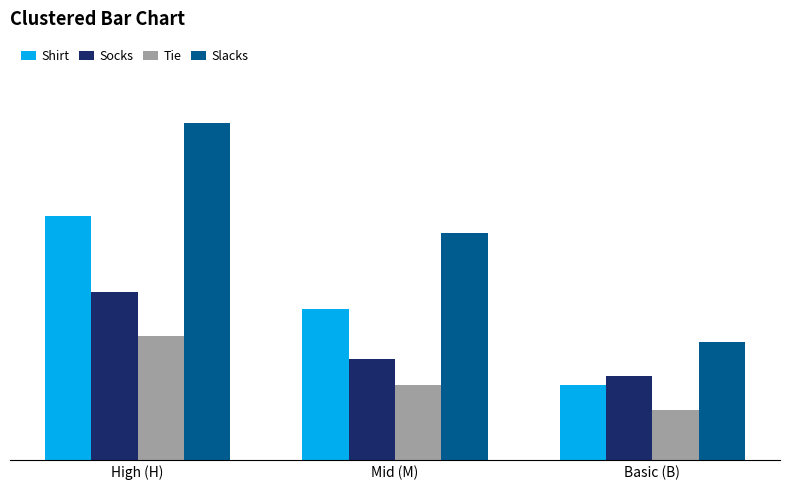

At which label is Socks closest to 7?

Mid (M)